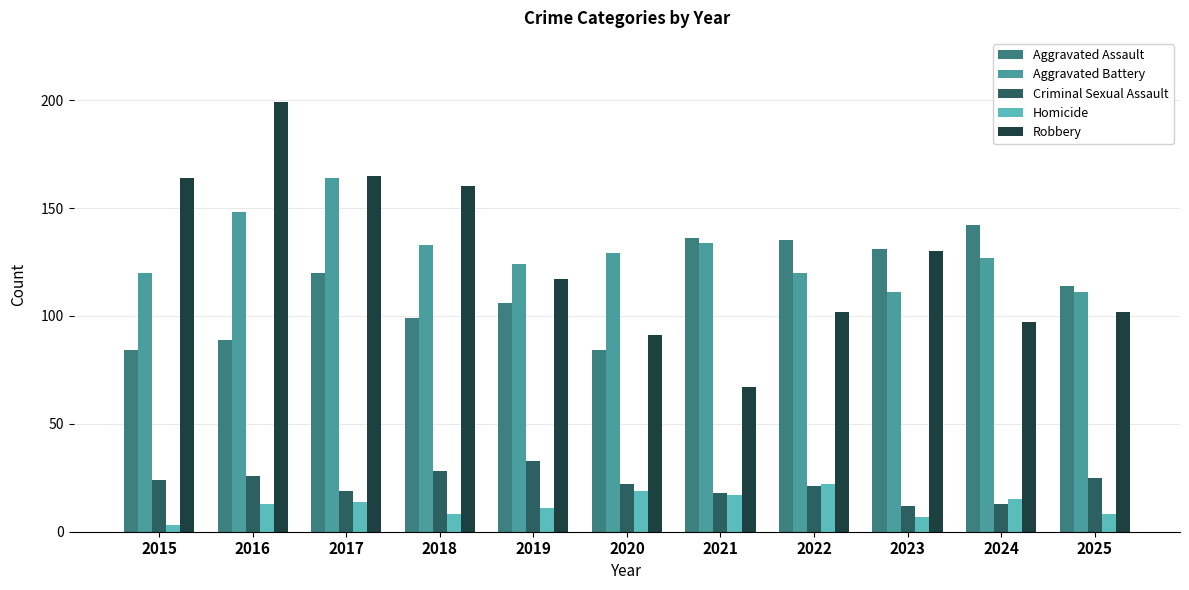

What is the spread (max minus min) of values at 2022?

114